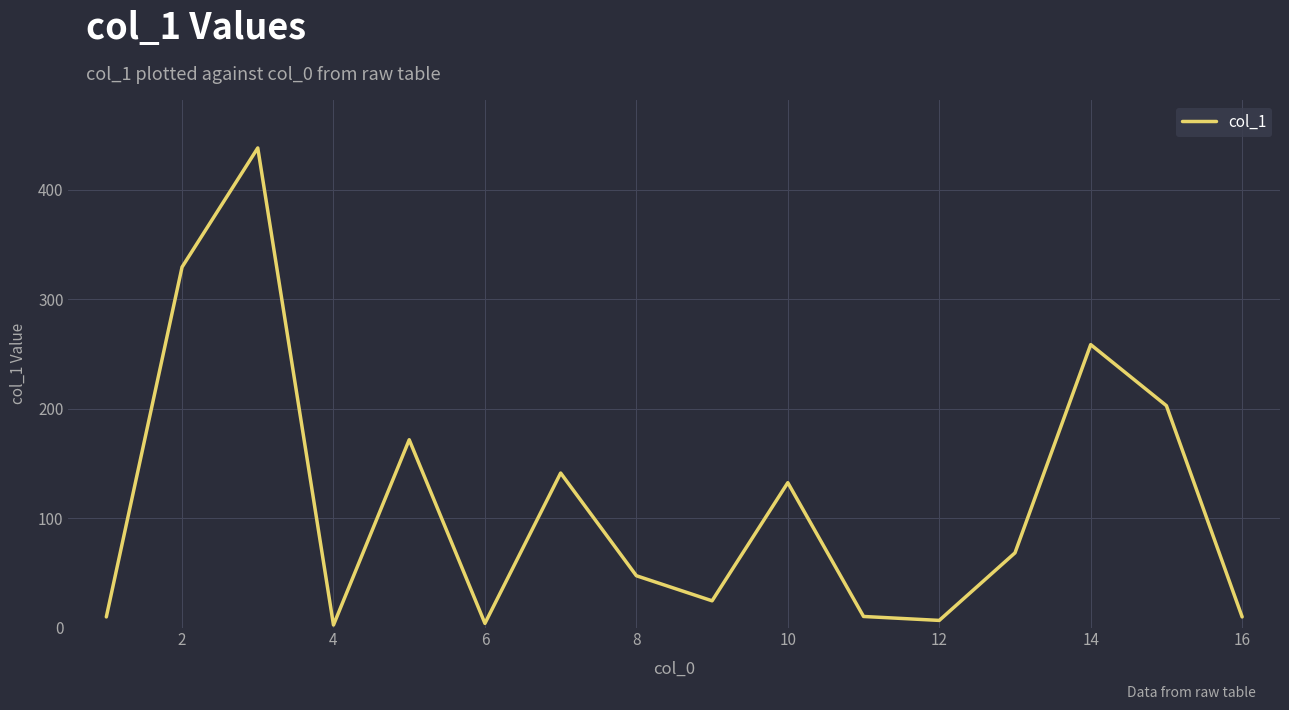

What is the difference between the maximum and minimum values?

435.7